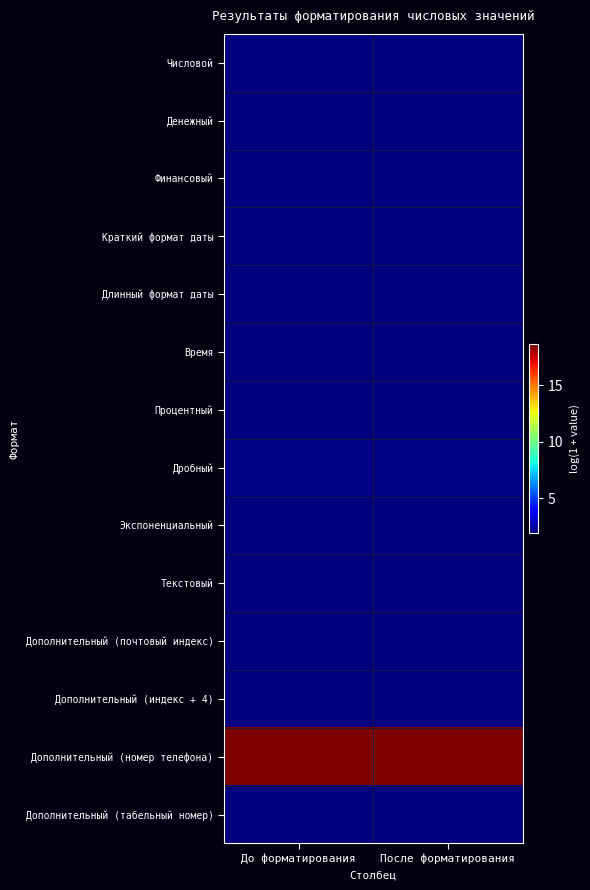

Reading right to left, what are all the values shown in this chart?

Числовой: После форматирования=1.9	До форматирования=1.9
Денежный: После форматирования=1.9	До форматирования=1.9
Финансовый: После форматирования=1.9	До форматирования=1.9
Краткий формат даты: После форматирования=1.9	До форматирования=1.9
Длинный формат даты: После форматирования=1.9	До форматирования=1.9
Время: После форматирования=2.0	До форматирования=2.0
Процентный: После форматирования=1.9	До форматирования=1.9
Дробный: После форматирования=2.0	До форматирования=2.0
Экспоненциальный: После форматирования=2.0	До форматирования=2.0
Текстовый: После форматирования=1.9	До форматирования=1.9
Дополнительный (почтовый индекс): После форматирования=1.9	До форматирования=1.9
Дополнительный (индекс + 4): После форматирования=1.9	До форматирования=1.9
Дополнительный (номер телефона): После форматирования=18.6	До форматирования=18.6
Дополнительный (табельный номер): После форматирования=1.9	До форматирования=1.9